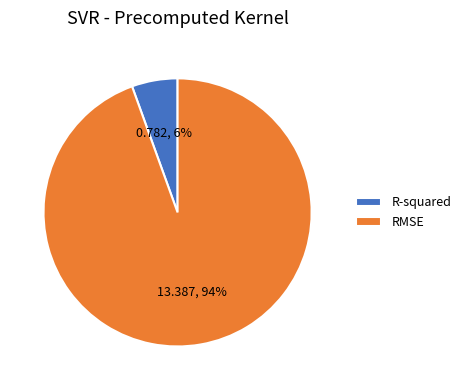

Does R-squared account for over 50% of the chart?

No